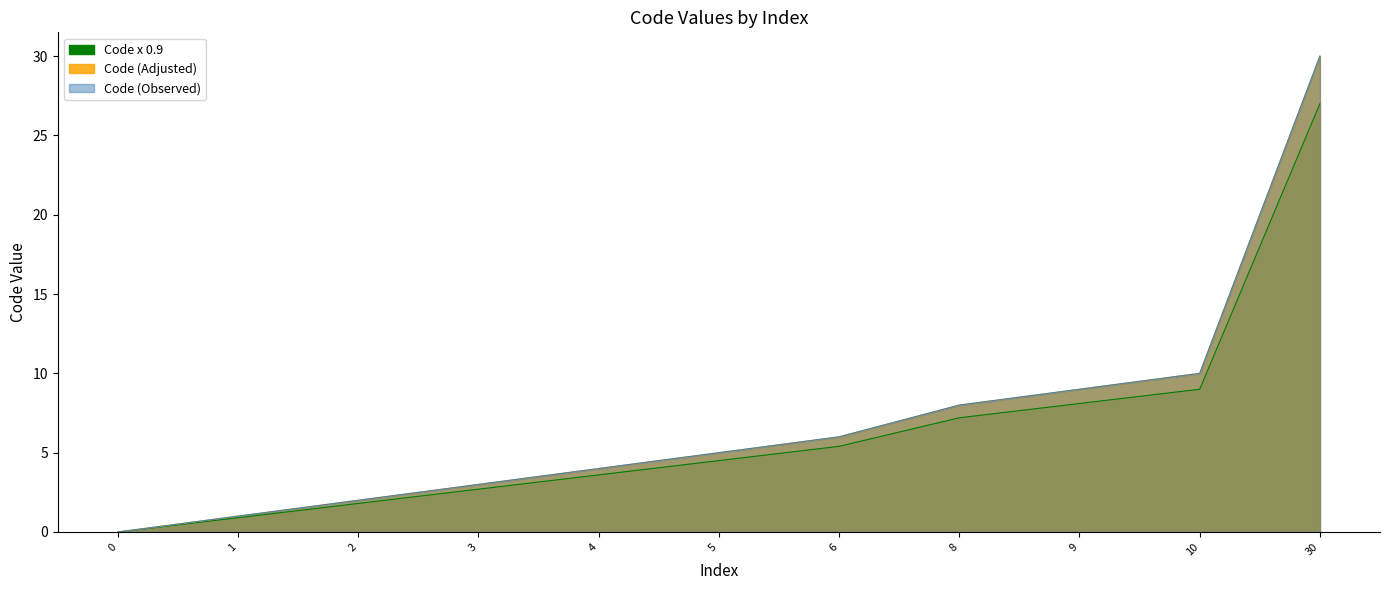

True or false: there are more than 2 points higher than both neighbors.

False